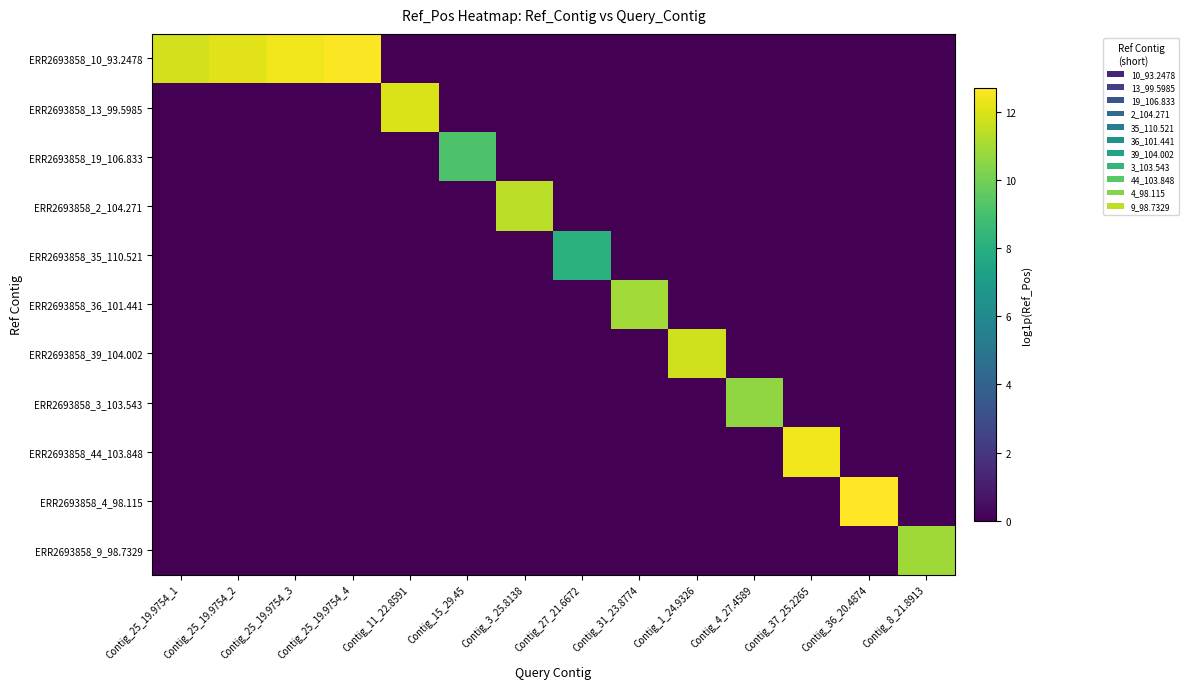

At Contig_4_27.4589, list the series in order from smallest to largest.

ERR2693858_10_93.2478, ERR2693858_13_99.5985, ERR2693858_19_106.833, ERR2693858_2_104.271, ERR2693858_35_110.521, ERR2693858_36_101.441, ERR2693858_39_104.002, ERR2693858_44_103.848, ERR2693858_4_98.115, ERR2693858_9_98.7329, ERR2693858_3_103.543